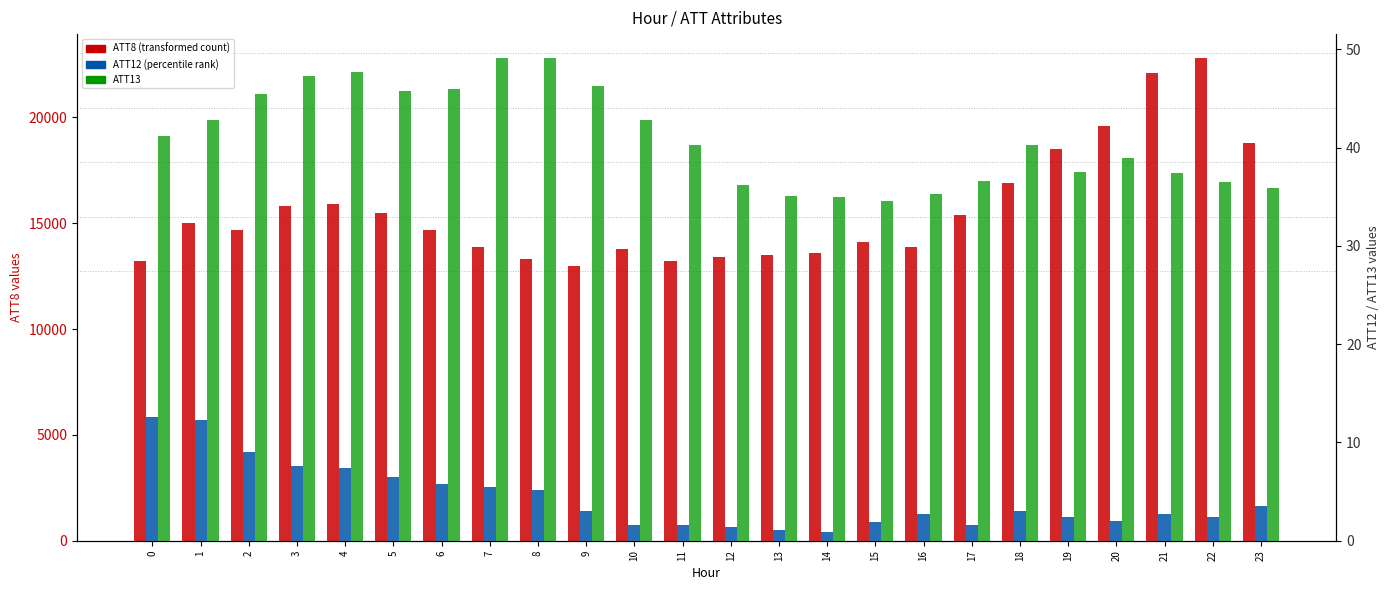

What is the value of the ATT8 bar at the 3rd from the left?

14700.0